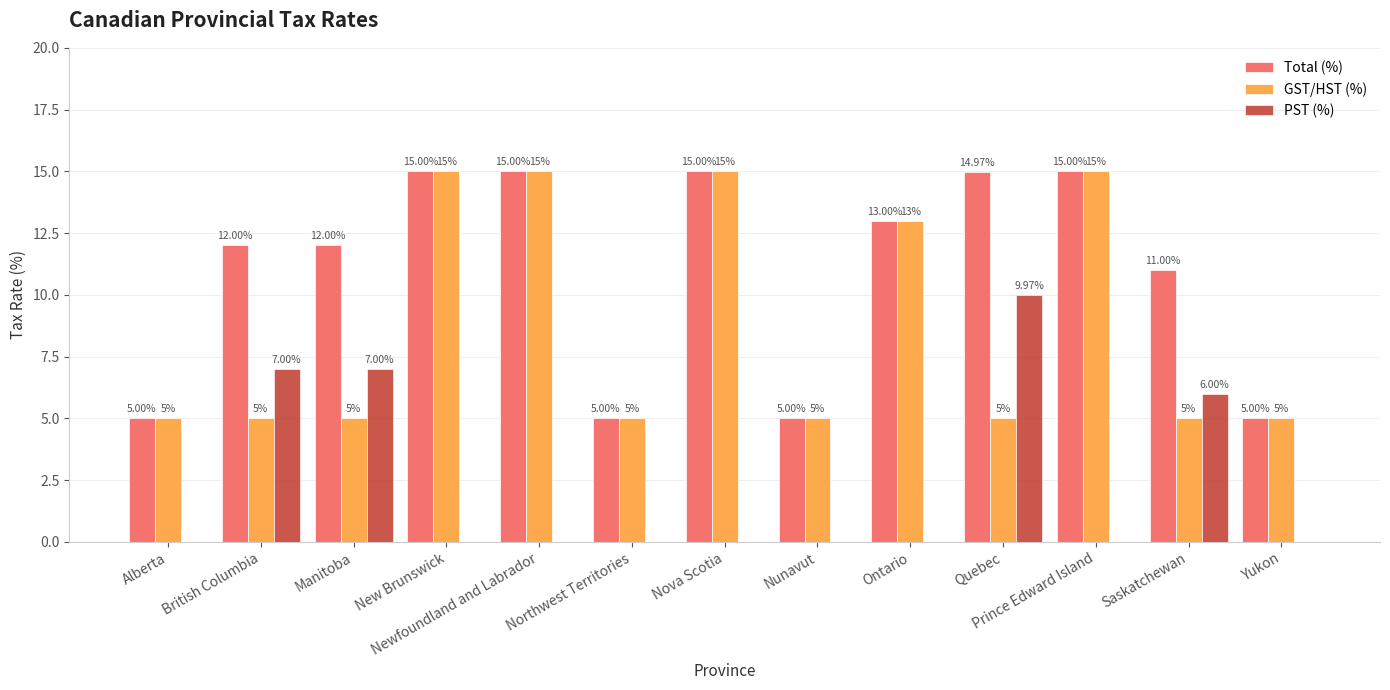

Where is PST (%) nearest to the value 4?

Saskatchewan